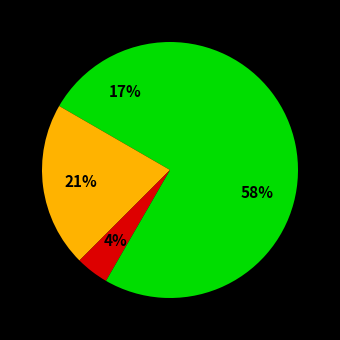

How many slices are in this pie chart?

4